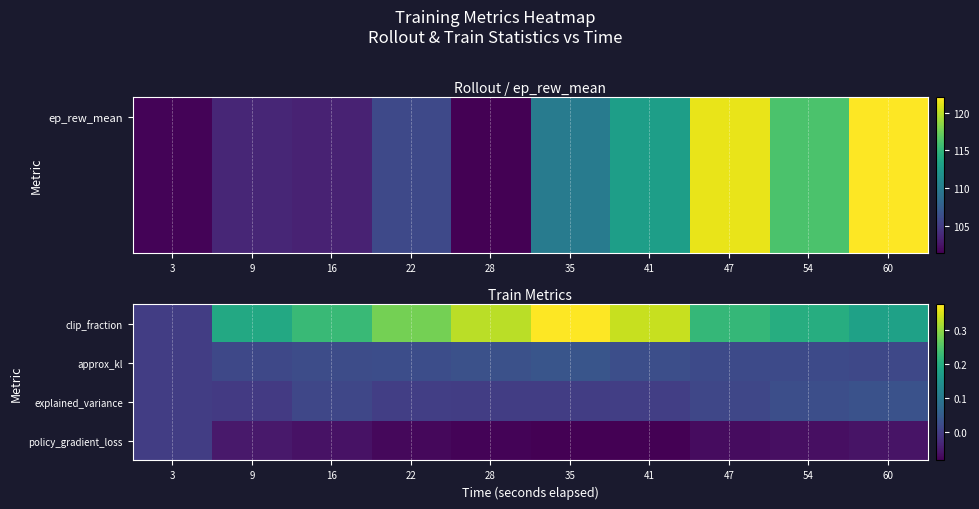

List the labels in order of approx_kl value, smallest first.

3, 9, 60, 54, 47, 16, 22, 41, 28, 35